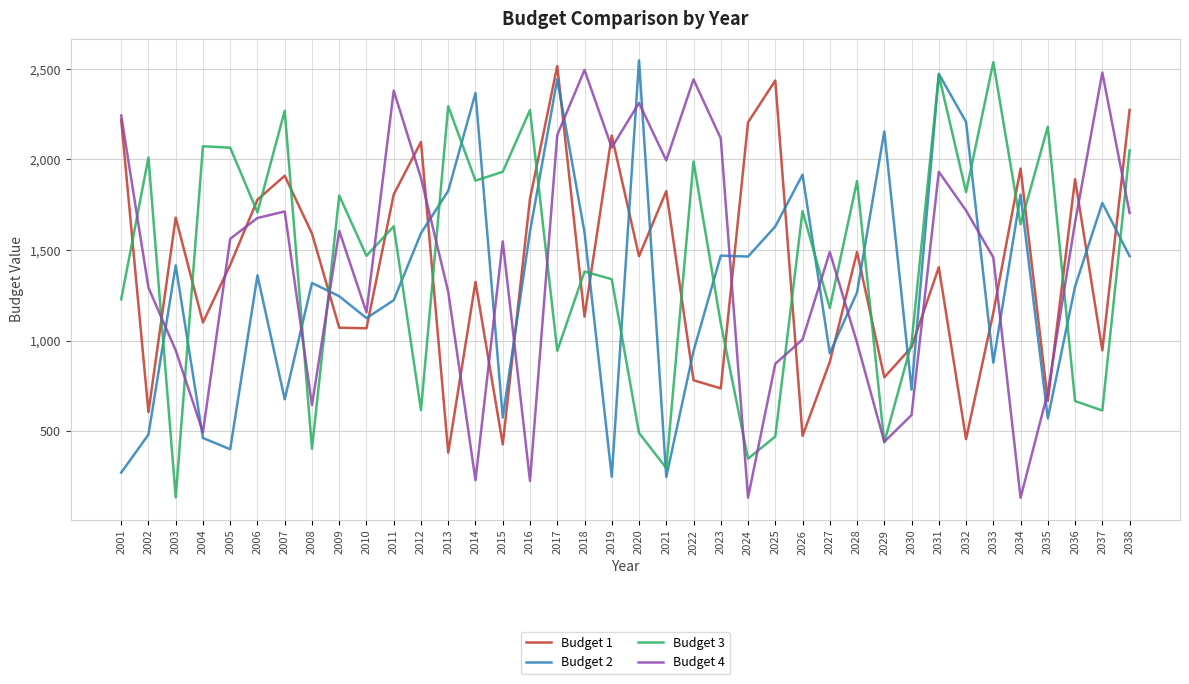

What are all the series names shown in the legend?

Budget 1, Budget 2, Budget 3, Budget 4